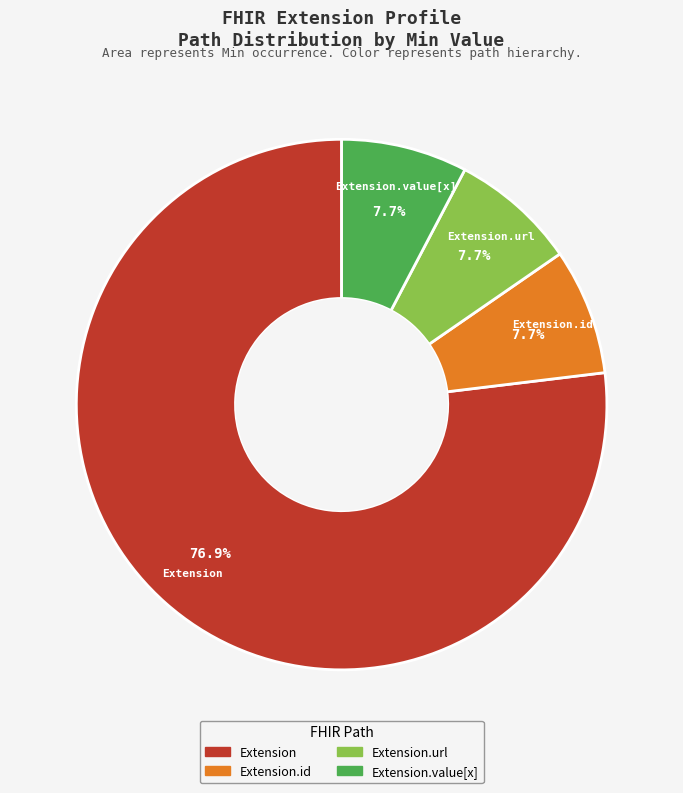

Is there any slice that represents more than half of the pie?

Yes